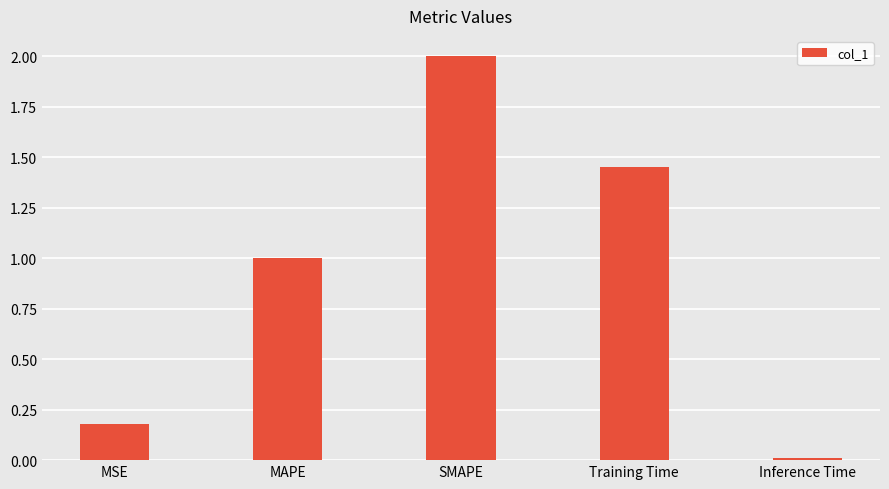

How many bars are there in total?

5